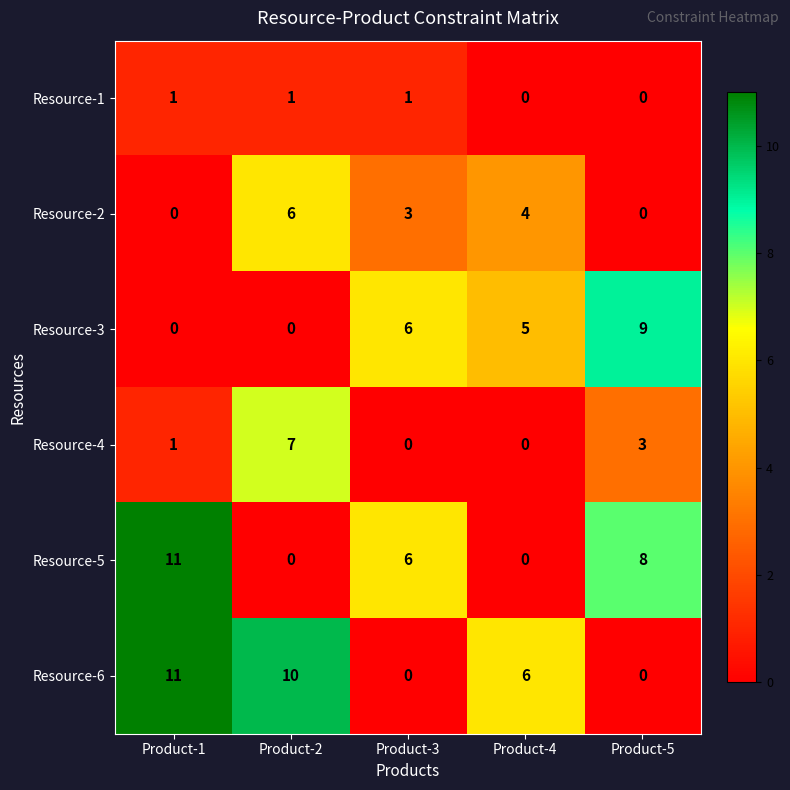

What is the maximum value shown in the chart?

11